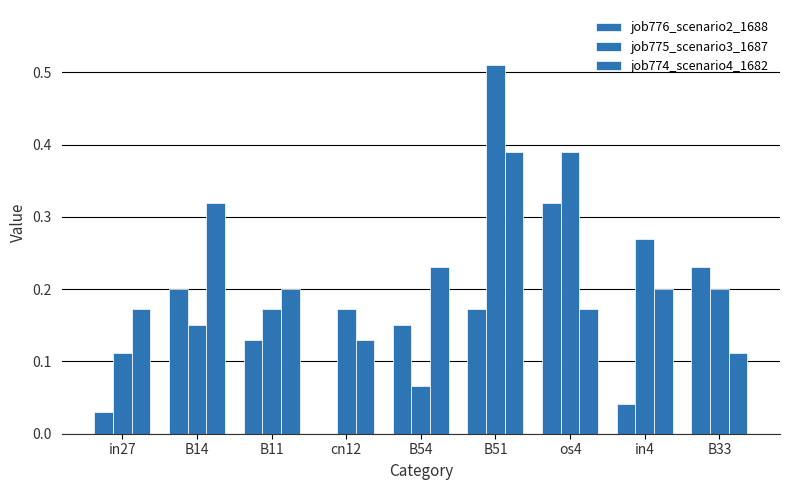

How many categories are shown in the chart?

9